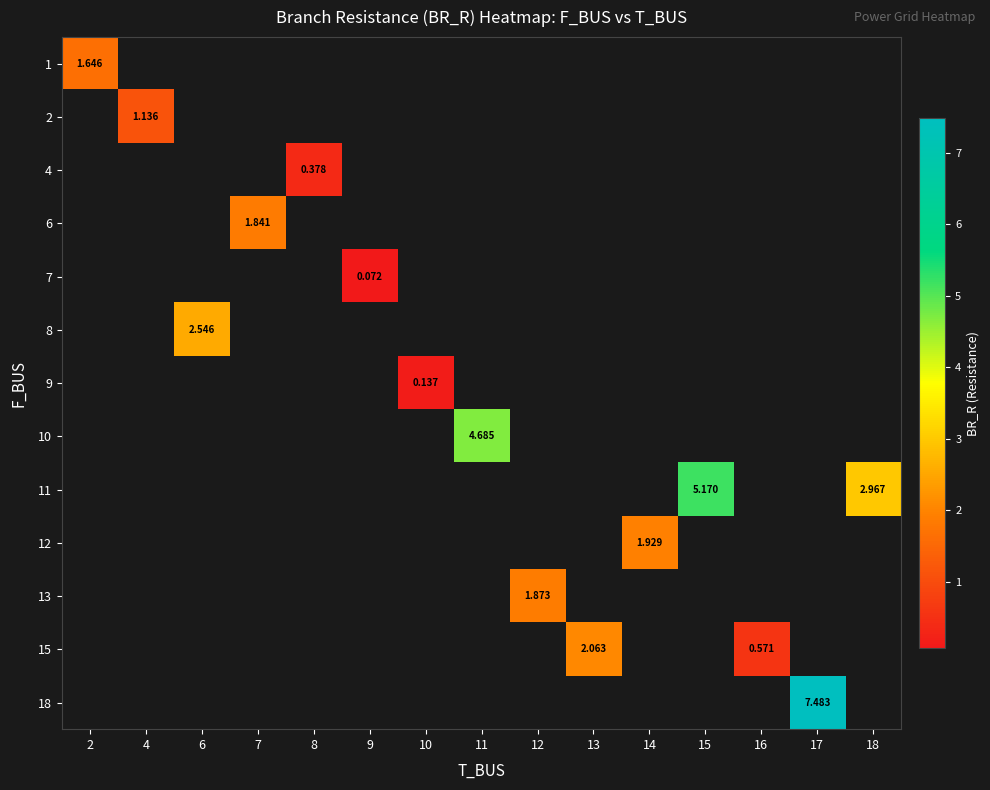

How many data points does each series have?

15